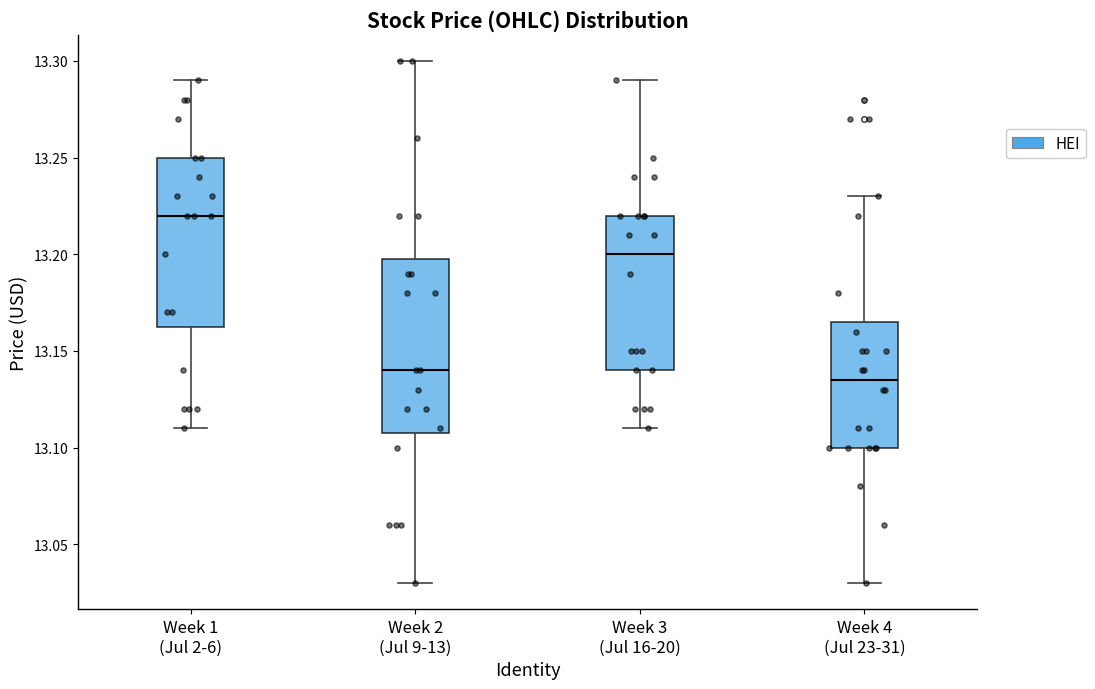

Reading left to right, transcribe this box plot: for each box, give where its median line is, the range the box spans, and where its two whiskers end, as read against the y-axis. The values are not printed on the chart, so give them approximately, as read against the axis.

Week 1 (Jul 2-6): median 13.220, box 13.165 to 13.250, whiskers 13.110 to 13.290
Week 2 (Jul 9-13): median 13.140, box 13.110 to 13.200, whiskers 13.030 to 13.300
Week 3 (Jul 16-20): median 13.200, box 13.140 to 13.220, whiskers 13.110 to 13.290
Week 4 (Jul 23-31): median 13.135, box 13.100 to 13.165, whiskers 13.030 to 13.230